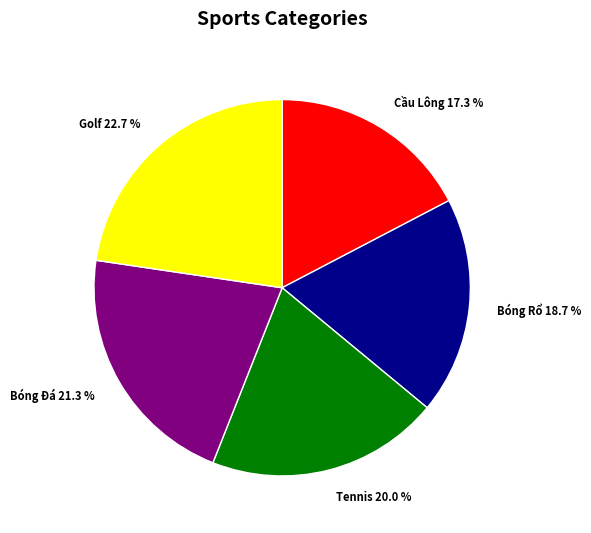

Does Bóng Đá represent more than half of the total?

No